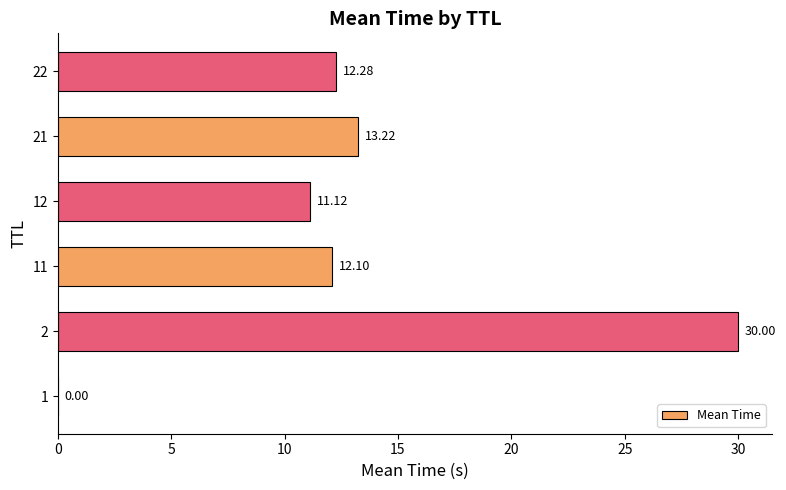

What is the change in value from 11 to 21?

+1.1